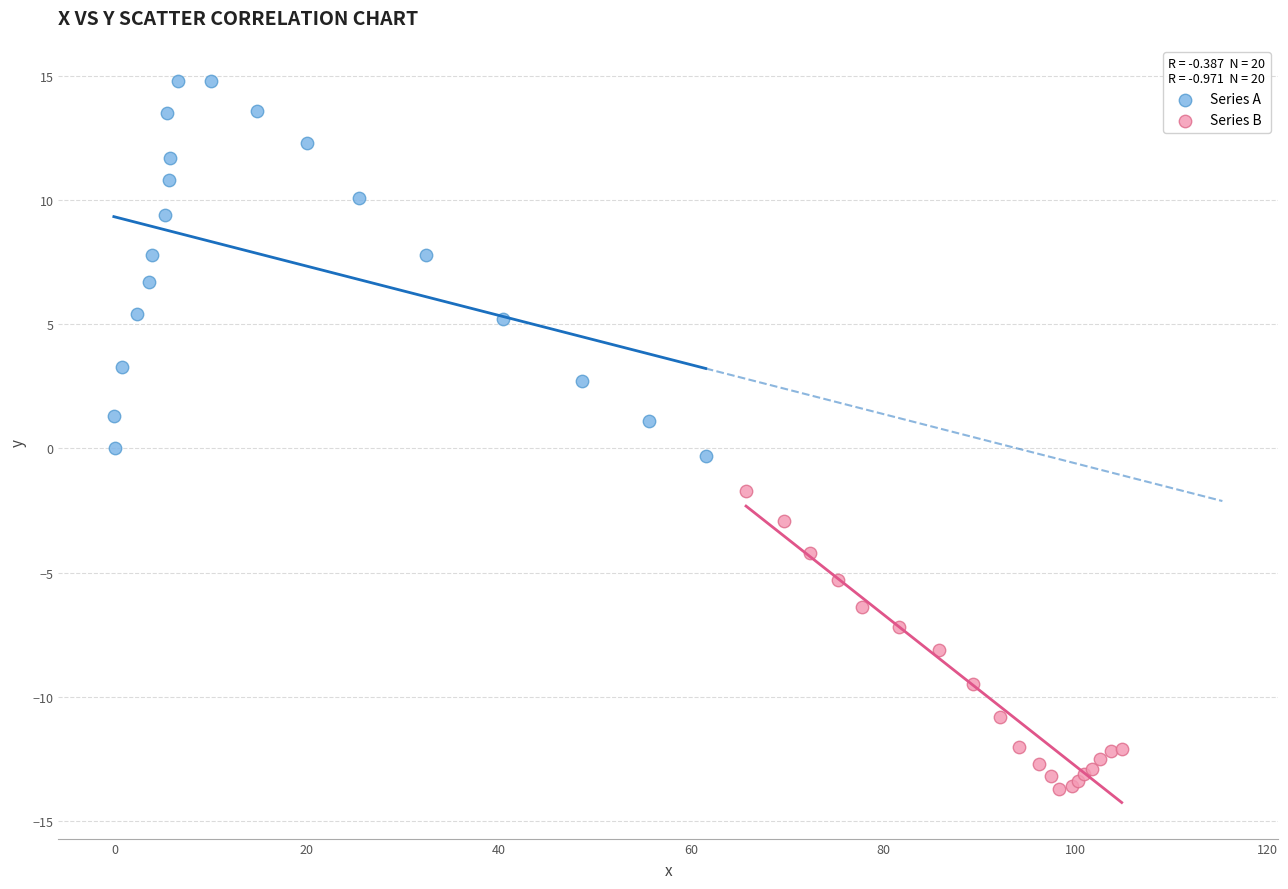

Which series reaches the minimum Y coordinate?

Series B